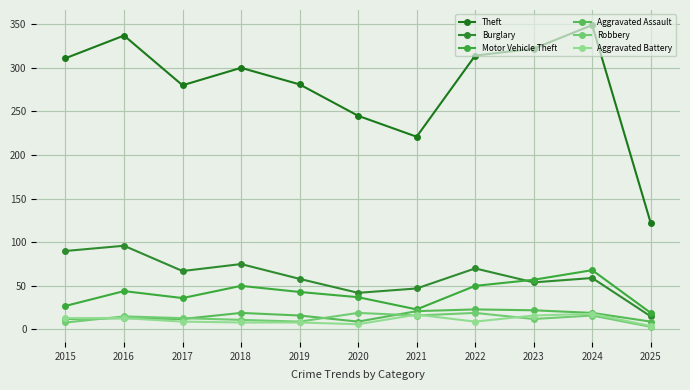

Which series has the widest spread of values?

Theft